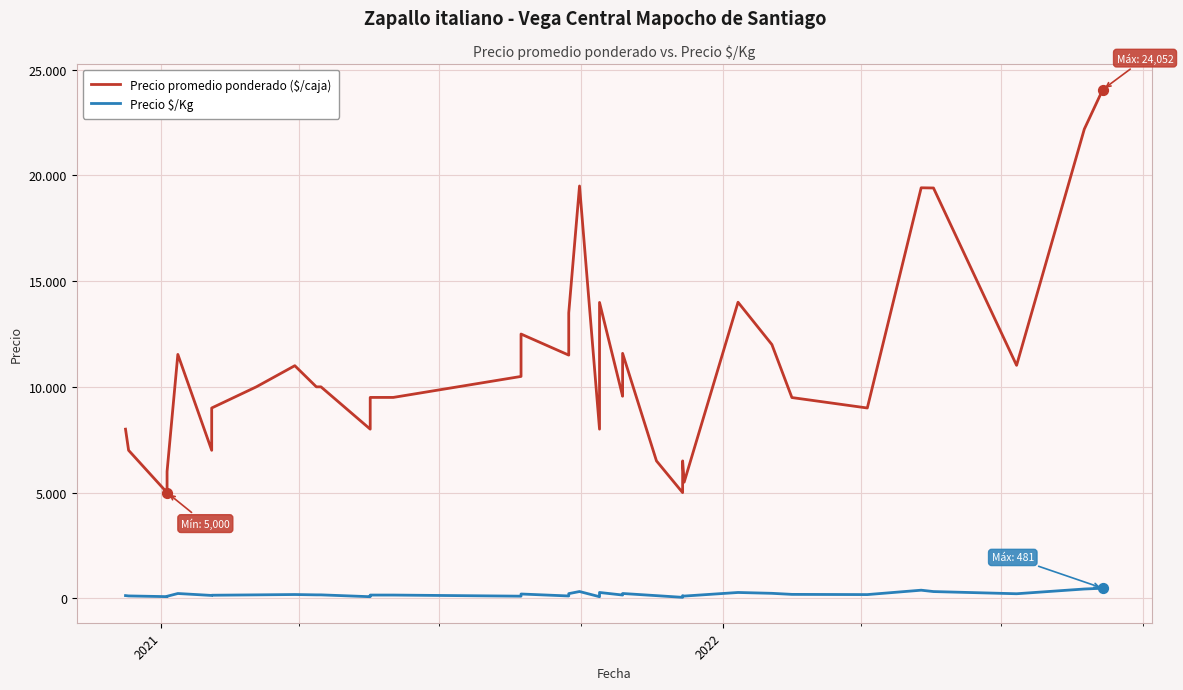

Which series contains the lowest Y value?

Precio $/Kg